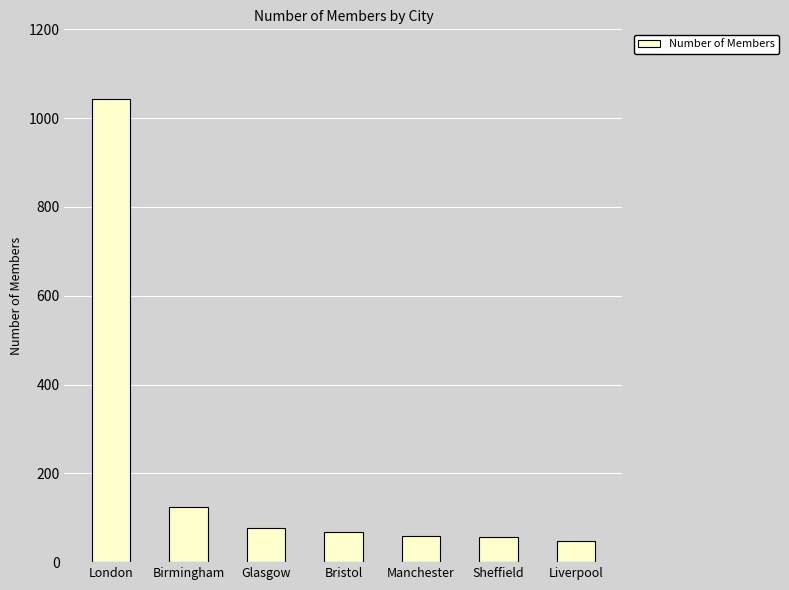

What is the smallest value displayed?

47